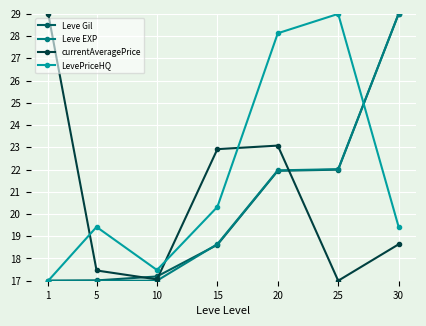

What is the difference between the Leve Gil values at 20 and 25?

0.1